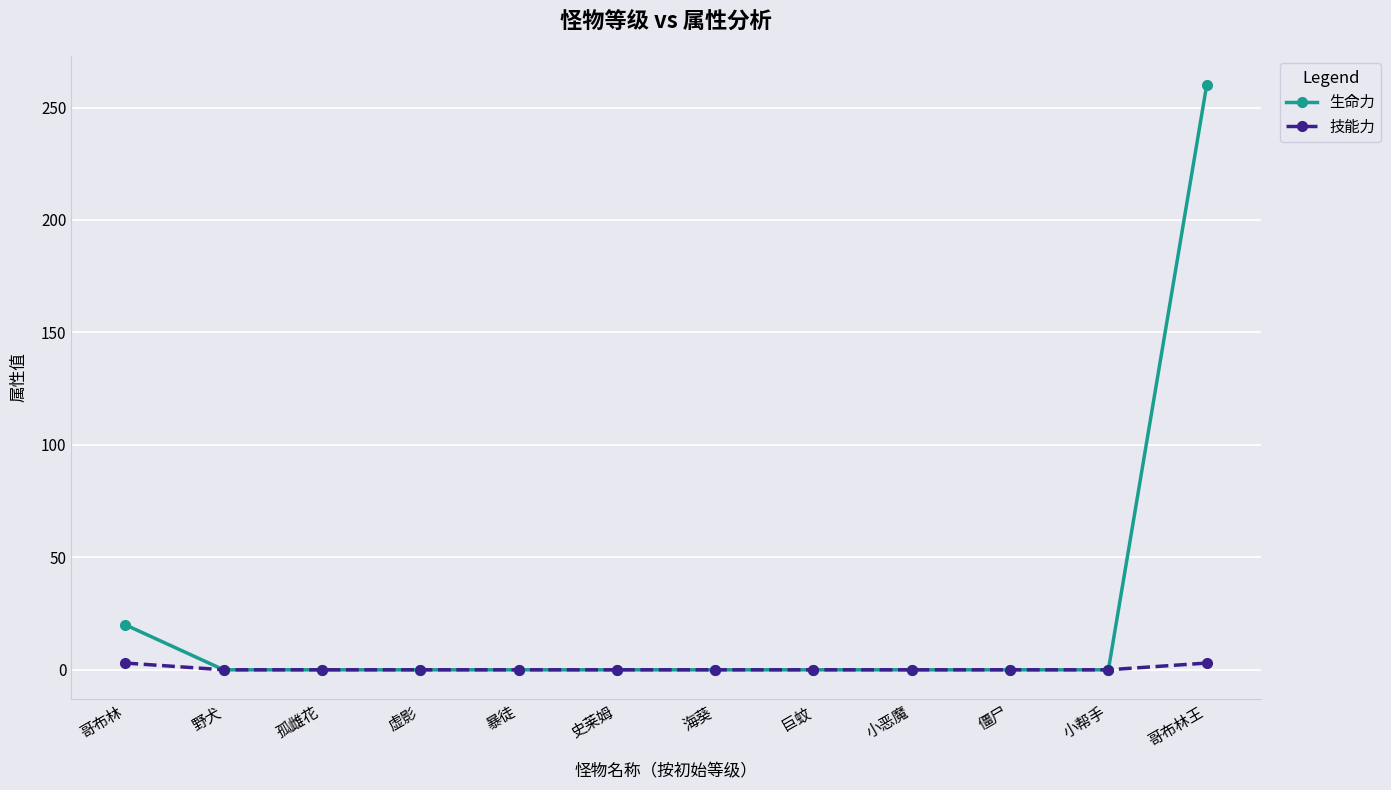

Reading left to right, list all the values displayed in this chart.

生命力: 20	0	0	0	0	0	0	0	0	0	0	260
技能力: 3	0	0	0	0	0	0	0	0	0	0	3